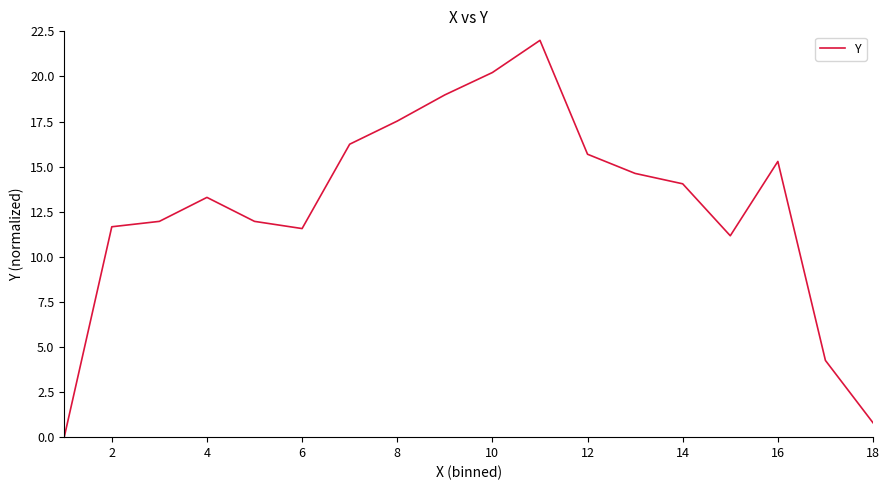

True or false: there are more than 0 points higher than both neighbors.

True